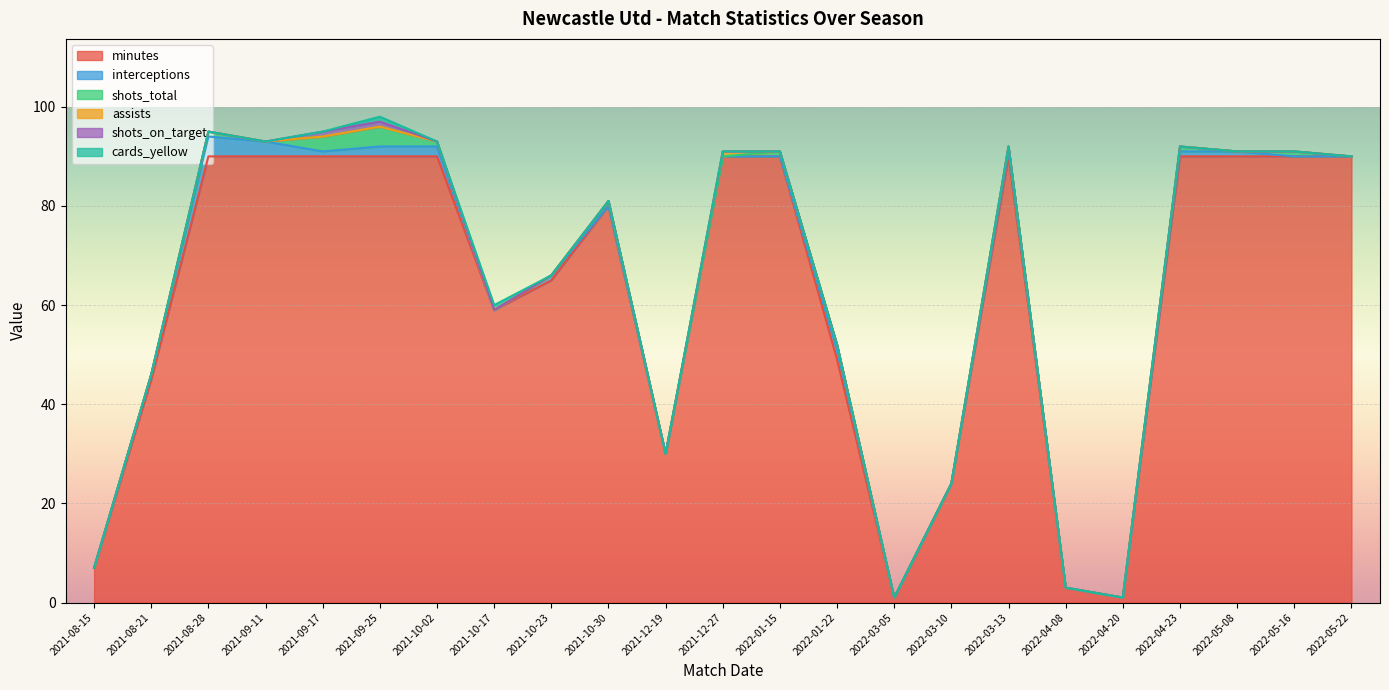

At which label is minutes closest to 45?

2021-08-21